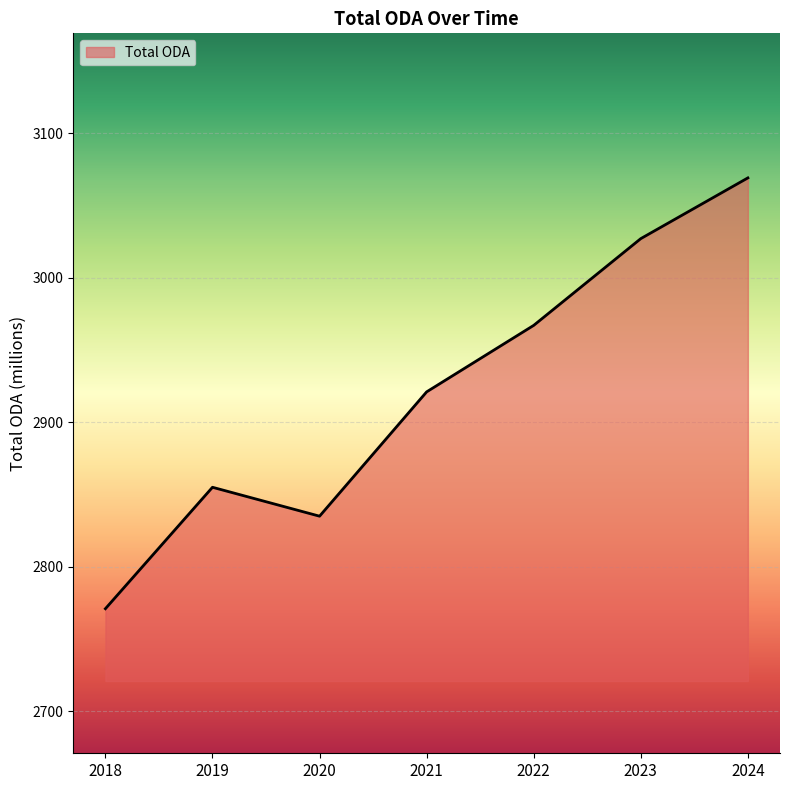

Where is the first local maximum?

2019